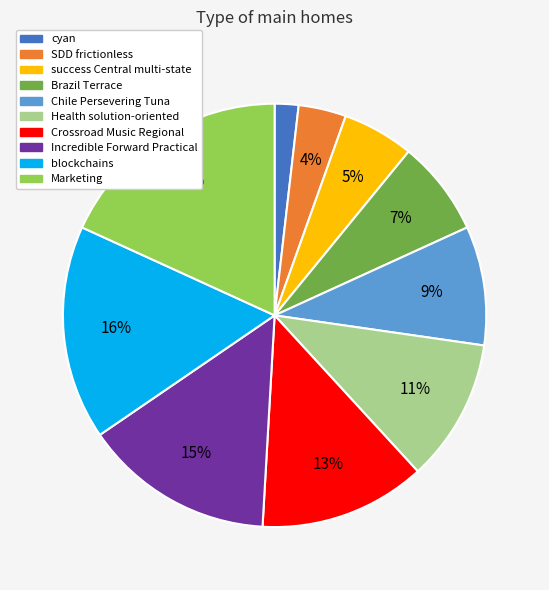

The Marketing slice represents 12% of the pie. True or false?

False